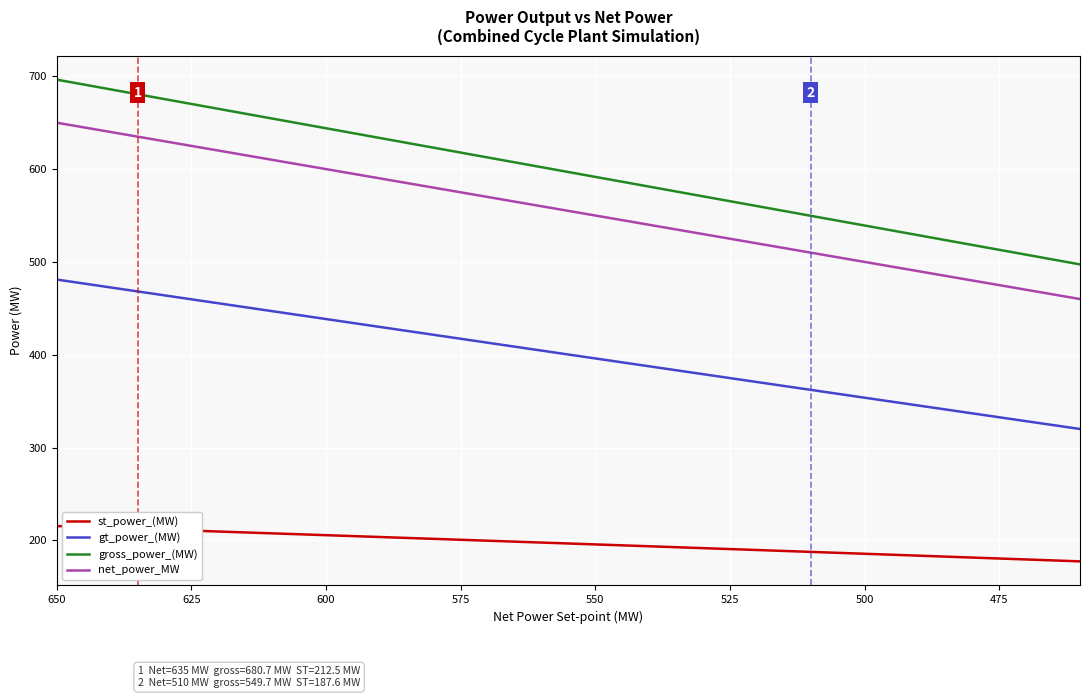

Rank the series at 625 from highest to lowest value.

gross_power_(MW), net_power_MW, gt_power_(MW), st_power_(MW)